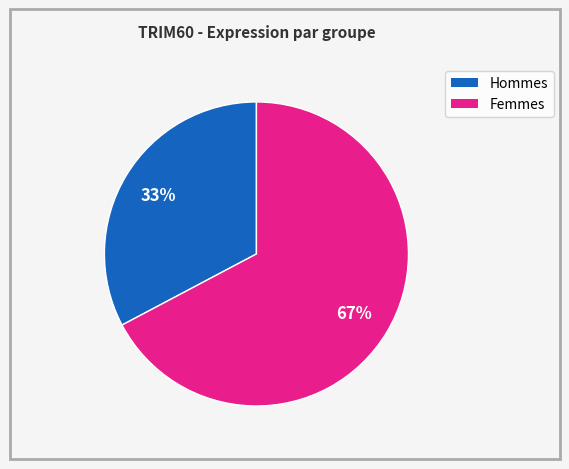

Does any single category account for the majority?

Yes